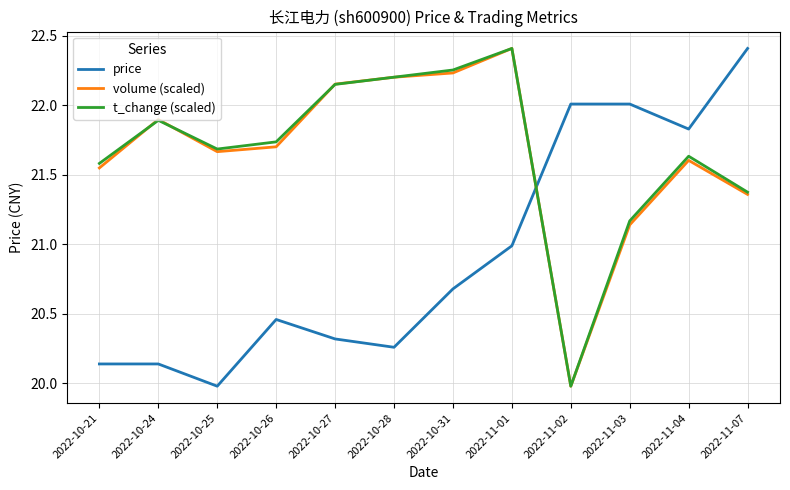

What is the sum of all price values?

251.2